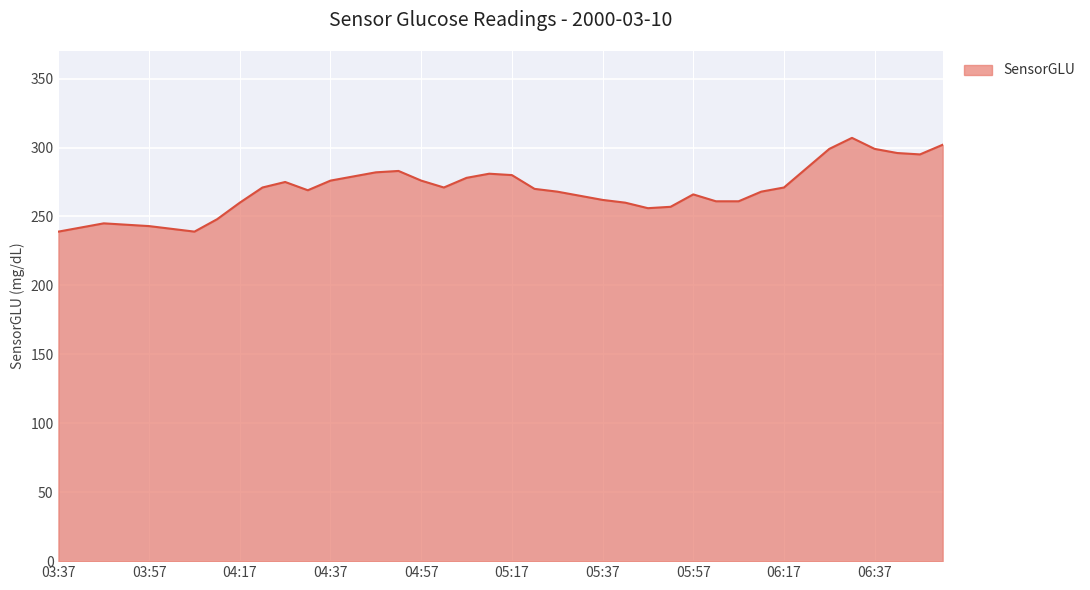

What is the minimum value shown in the chart?

239